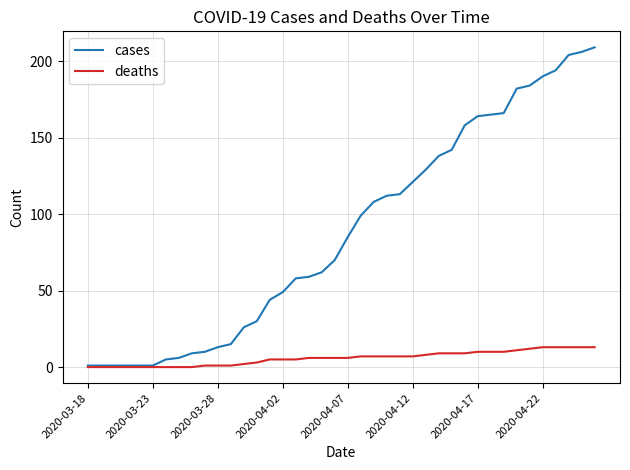

List the series in order of their peak value, highest first.

cases, deaths